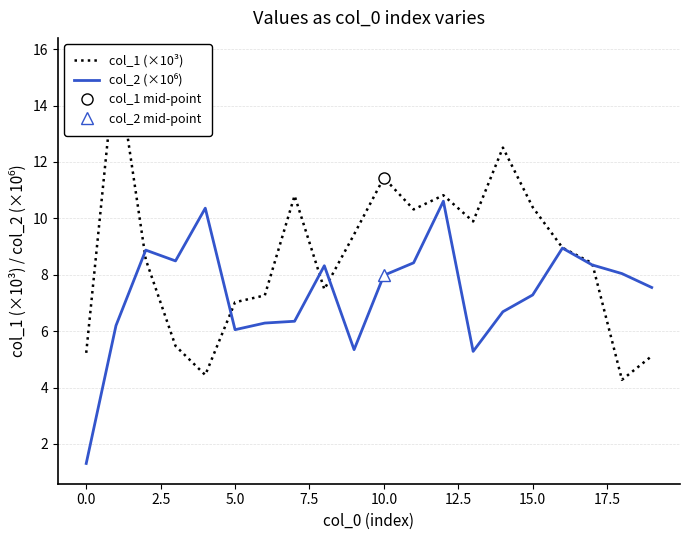

How many data points in col_2 (×10⁶) are above 7?

12